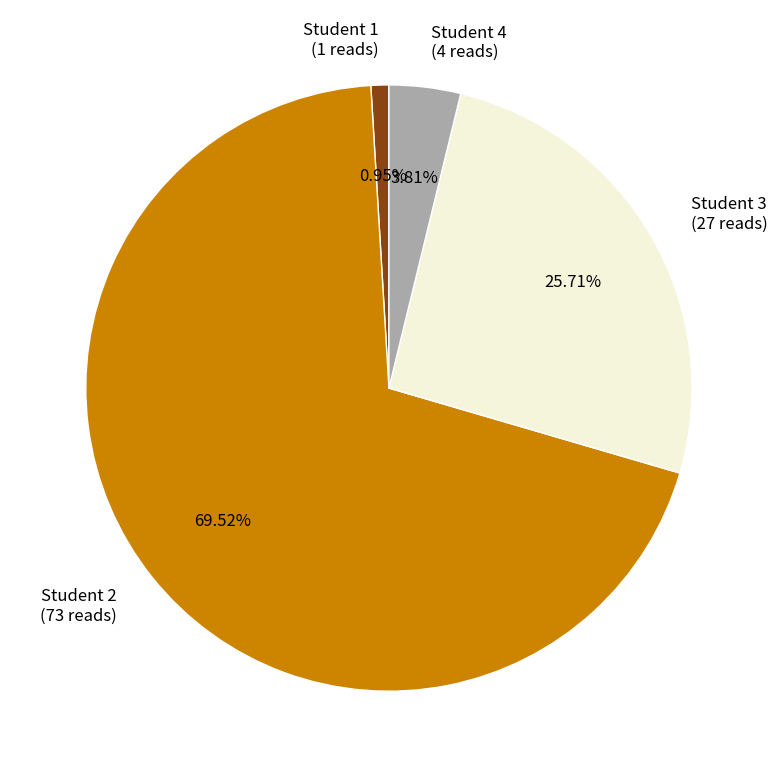

Is there a majority slice in this chart?

Yes